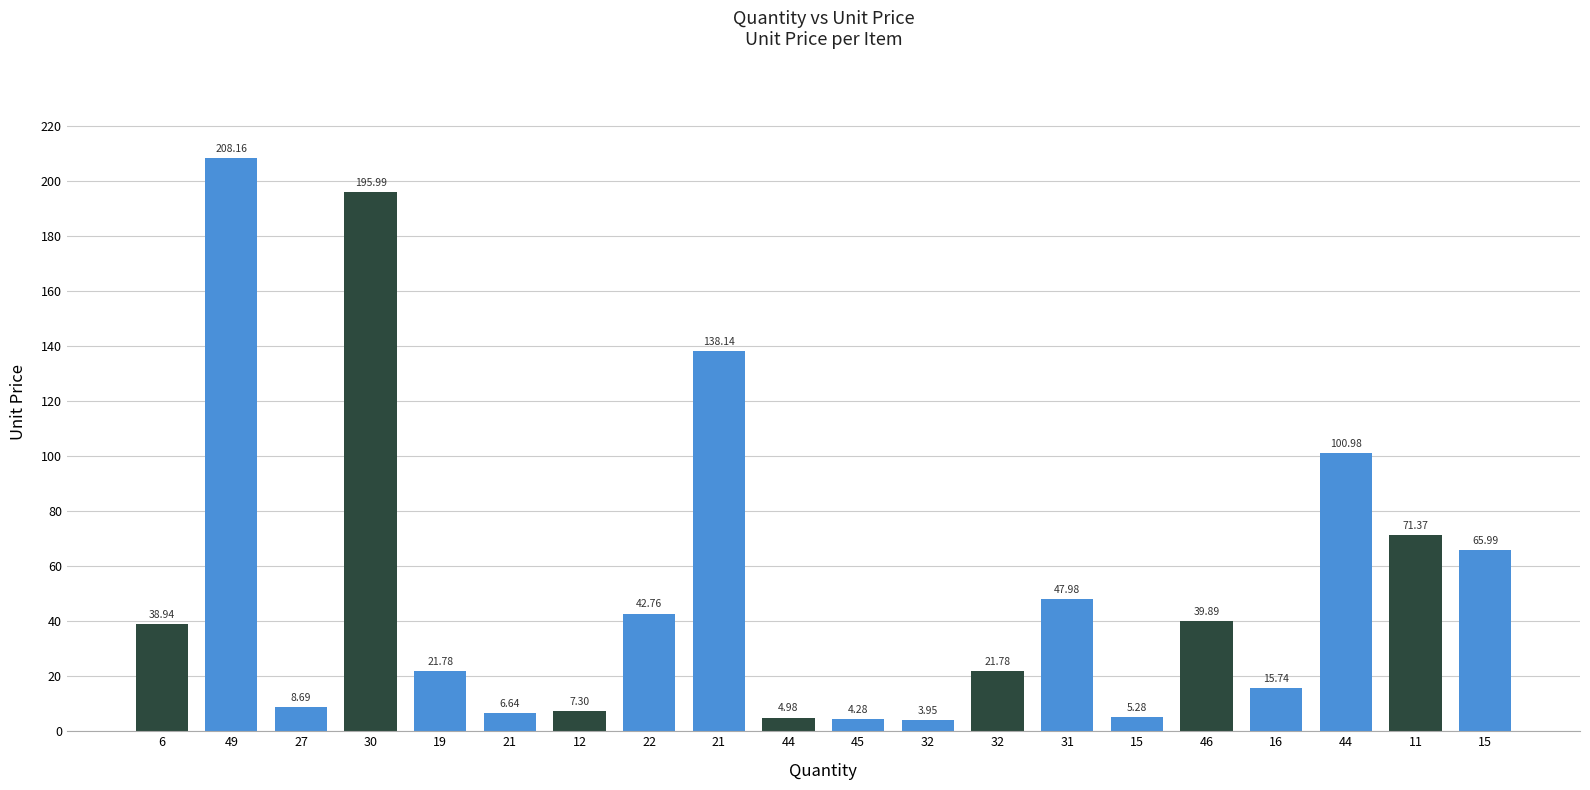

What is the greatest value displayed?

208.2